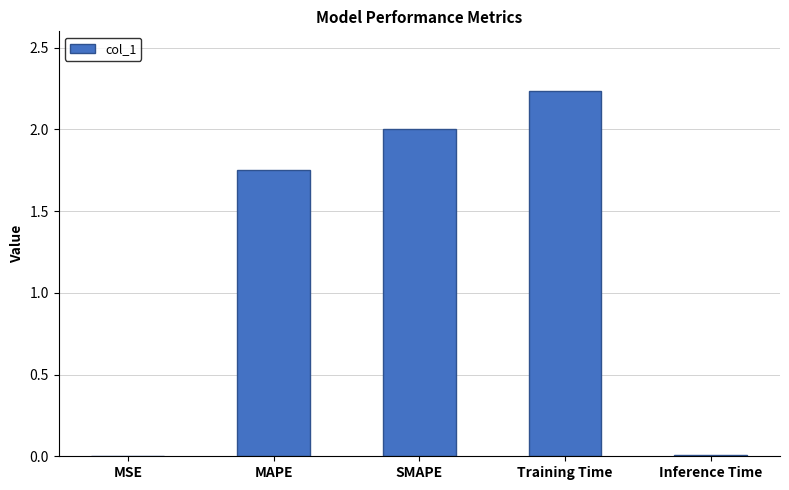

Which label corresponds to the largest value in the chart?

Training Time